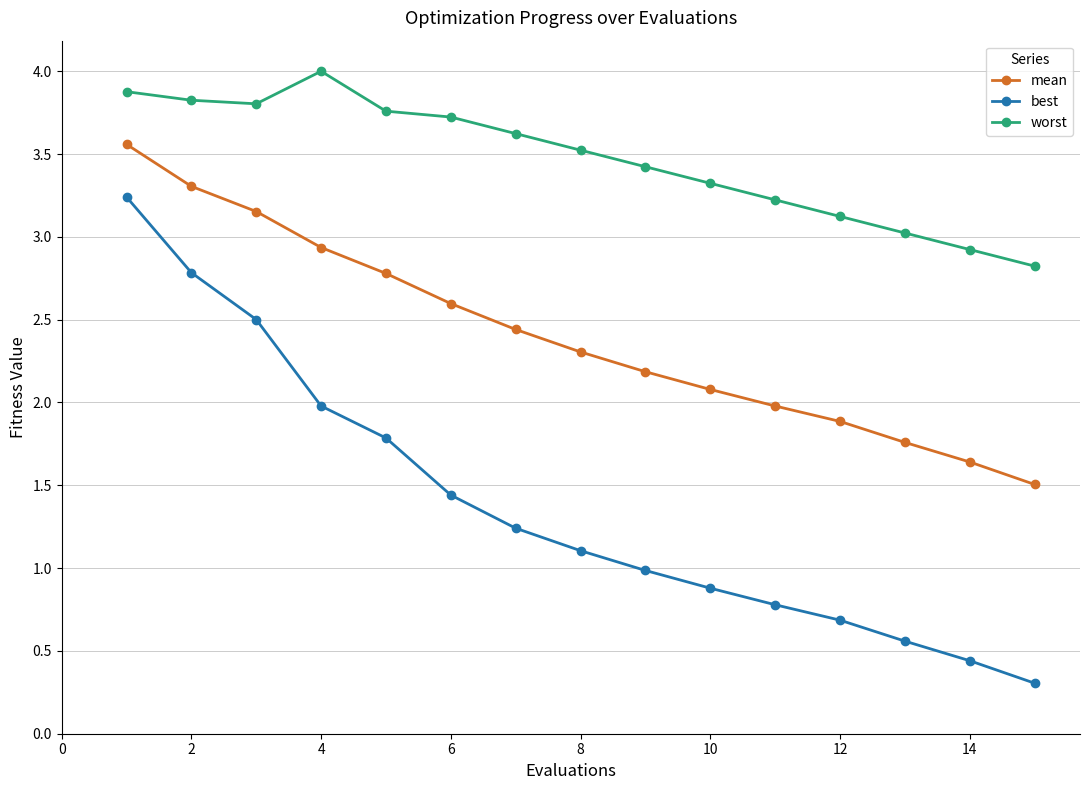

What is the minimum value for mean?

1.5